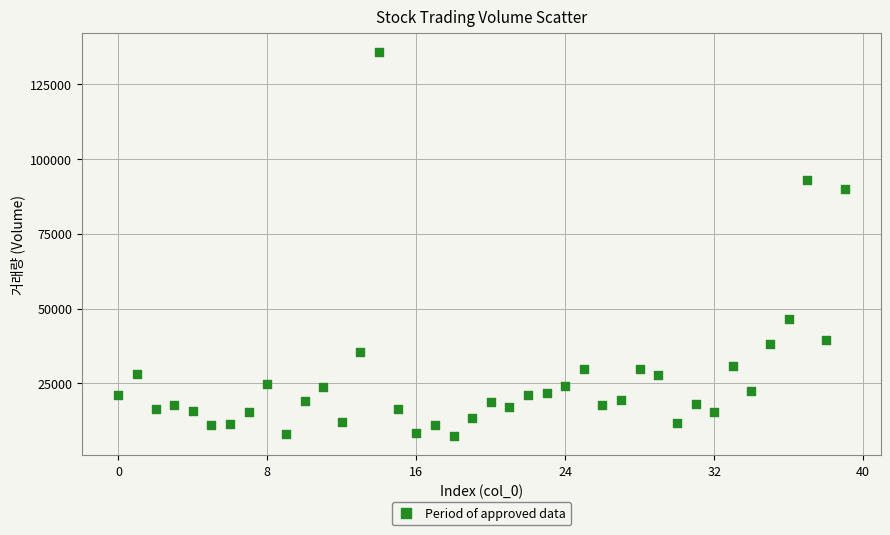

What is the range of Y values (max minus min)?

128153